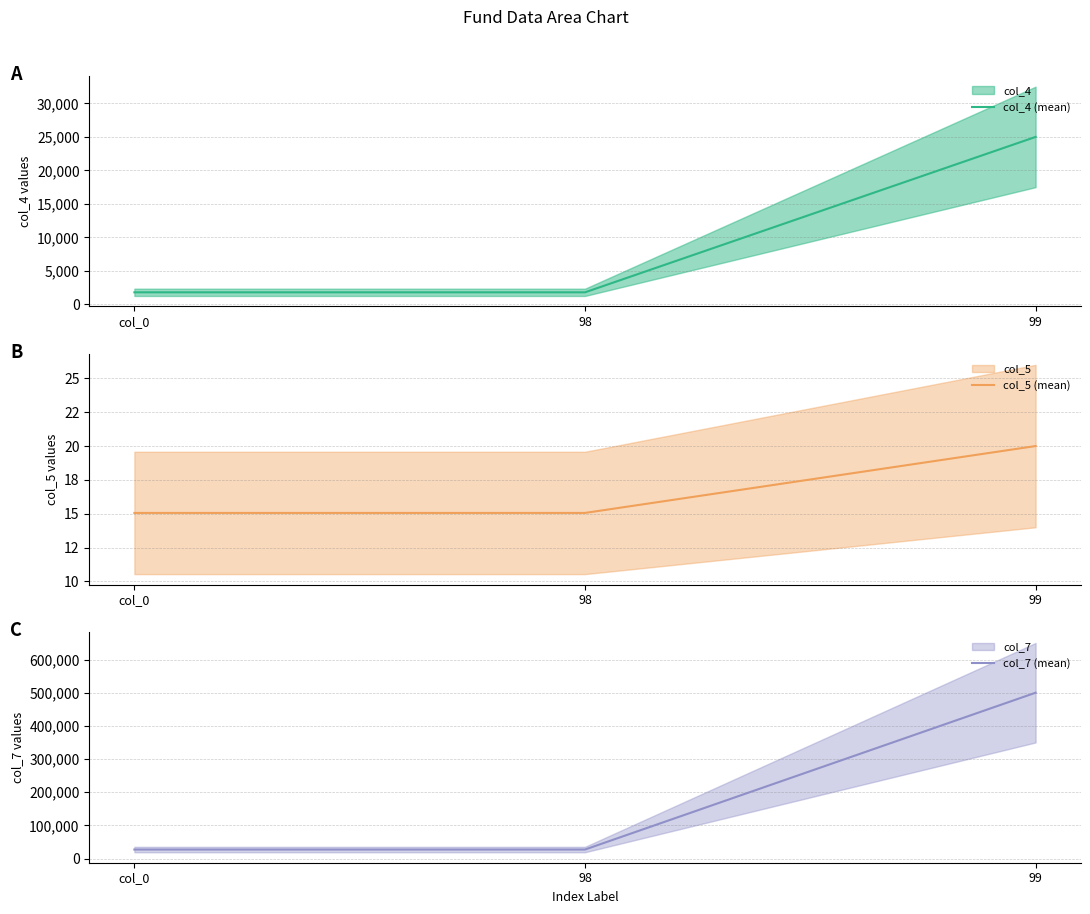

At 98, list the series in order from largest to smallest.

col_7 (mean), col_4 (mean), col_5 (mean)